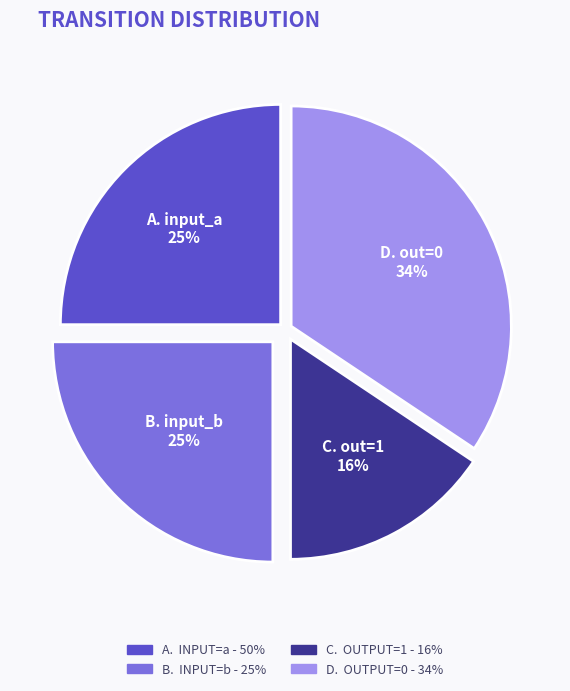

To the nearest percent, what is the average slice percentage?

25%